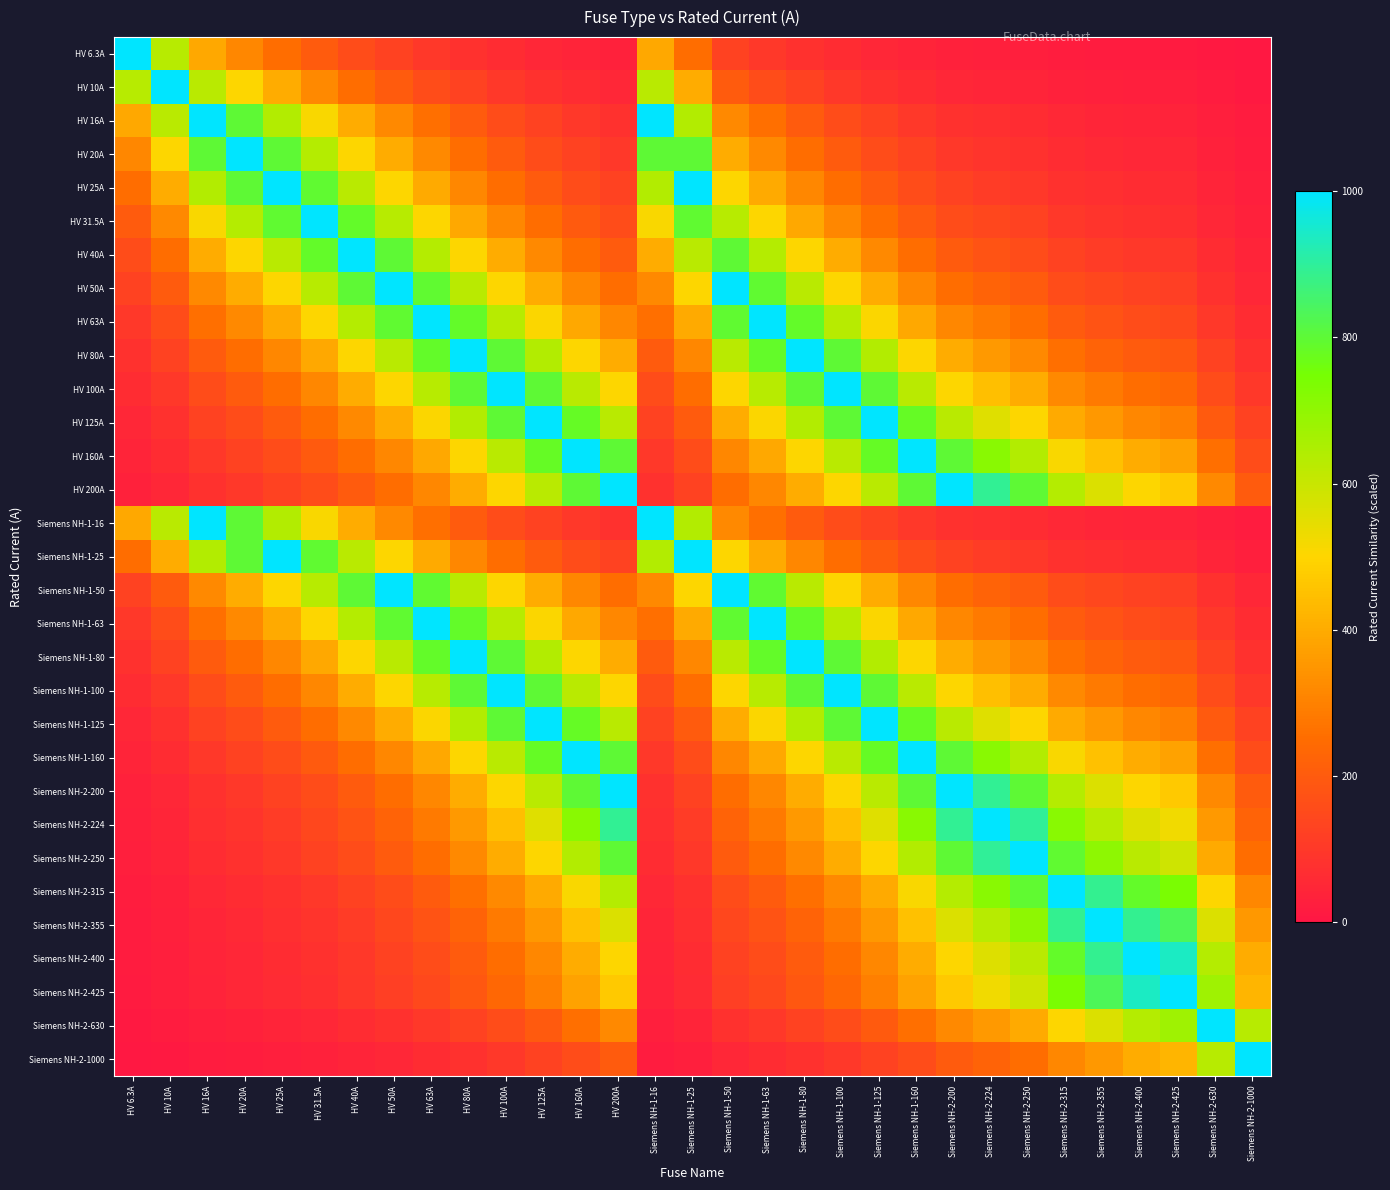

Reading left to right, what are all the values shown in this chart?

HV 6.3A: HV 6.3A=1000.0	HV 10A=630.0	HV 16A=393.8	HV 20A=315.0	HV 25A=252.0	HV 31.5A=200.0	HV 40A=157.5	HV 50A=126.0	HV 63A=100.0	HV 80A=78.8	HV 100A=63.0	HV 125A=50.4	HV 160A=39.4	HV 200A=31.5	Siemens NH-1-16=393.8	Siemens NH-1-25=252.0	Siemens NH-1-50=126.0	Siemens NH-1-63=100.0	Siemens NH-1-80=78.8	Siemens NH-1-100=63.0	Siemens NH-1-125=50.4	Siemens NH-1-160=39.4	Siemens NH-2-200=31.5	Siemens NH-2-224=28.1	Siemens NH-2-250=25.2	Siemens NH-2-315=20.0	Siemens NH-2-355=17.7	Siemens NH-2-400=15.8	Siemens NH-2-425=14.8	Siemens NH-2-630=10.0	Siemens NH-2-1000=6.3
HV 10A: HV 6.3A=630.0	HV 10A=1000.0	HV 16A=625.0	HV 20A=500.0	HV 25A=400.0	HV 31.5A=317.5	HV 40A=250.0	HV 50A=200.0	HV 63A=158.7	HV 80A=125.0	HV 100A=100.0	HV 125A=80.0	HV 160A=62.5	HV 200A=50.0	Siemens NH-1-16=625.0	Siemens NH-1-25=400.0	Siemens NH-1-50=200.0	Siemens NH-1-63=158.7	Siemens NH-1-80=125.0	Siemens NH-1-100=100.0	Siemens NH-1-125=80.0	Siemens NH-1-160=62.5	Siemens NH-2-200=50.0	Siemens NH-2-224=44.6	Siemens NH-2-250=40.0	Siemens NH-2-315=31.7	Siemens NH-2-355=28.2	Siemens NH-2-400=25.0	Siemens NH-2-425=23.5	Siemens NH-2-630=15.9	Siemens NH-2-1000=10.0
HV 16A: HV 6.3A=393.8	HV 10A=625.0	HV 16A=1000.0	HV 20A=800.0	HV 25A=640.0	HV 31.5A=507.9	HV 40A=400.0	HV 50A=320.0	HV 63A=254.0	HV 80A=200.0	HV 100A=160.0	HV 125A=128.0	HV 160A=100.0	HV 200A=80.0	Siemens NH-1-16=1000.0	Siemens NH-1-25=640.0	Siemens NH-1-50=320.0	Siemens NH-1-63=254.0	Siemens NH-1-80=200.0	Siemens NH-1-100=160.0	Siemens NH-1-125=128.0	Siemens NH-1-160=100.0	Siemens NH-2-200=80.0	Siemens NH-2-224=71.4	Siemens NH-2-250=64.0	Siemens NH-2-315=50.8	Siemens NH-2-355=45.1	Siemens NH-2-400=40.0	Siemens NH-2-425=37.6	Siemens NH-2-630=25.4	Siemens NH-2-1000=16.0
HV 20A: HV 6.3A=315.0	HV 10A=500.0	HV 16A=800.0	HV 20A=1000.0	HV 25A=800.0	HV 31.5A=634.9	HV 40A=500.0	HV 50A=400.0	HV 63A=317.5	HV 80A=250.0	HV 100A=200.0	HV 125A=160.0	HV 160A=125.0	HV 200A=100.0	Siemens NH-1-16=800.0	Siemens NH-1-25=800.0	Siemens NH-1-50=400.0	Siemens NH-1-63=317.5	Siemens NH-1-80=250.0	Siemens NH-1-100=200.0	Siemens NH-1-125=160.0	Siemens NH-1-160=125.0	Siemens NH-2-200=100.0	Siemens NH-2-224=89.3	Siemens NH-2-250=80.0	Siemens NH-2-315=63.5	Siemens NH-2-355=56.3	Siemens NH-2-400=50.0	Siemens NH-2-425=47.1	Siemens NH-2-630=31.7	Siemens NH-2-1000=20.0
HV 25A: HV 6.3A=252.0	HV 10A=400.0	HV 16A=640.0	HV 20A=800.0	HV 25A=1000.0	HV 31.5A=793.7	HV 40A=625.0	HV 50A=500.0	HV 63A=396.8	HV 80A=312.5	HV 100A=250.0	HV 125A=200.0	HV 160A=156.2	HV 200A=125.0	Siemens NH-1-16=640.0	Siemens NH-1-25=1000.0	Siemens NH-1-50=500.0	Siemens NH-1-63=396.8	Siemens NH-1-80=312.5	Siemens NH-1-100=250.0	Siemens NH-1-125=200.0	Siemens NH-1-160=156.2	Siemens NH-2-200=125.0	Siemens NH-2-224=111.6	Siemens NH-2-250=100.0	Siemens NH-2-315=79.4	Siemens NH-2-355=70.4	Siemens NH-2-400=62.5	Siemens NH-2-425=58.8	Siemens NH-2-630=39.7	Siemens NH-2-1000=25.0
HV 31.5A: HV 6.3A=200.0	HV 10A=317.5	HV 16A=507.9	HV 20A=634.9	HV 25A=793.7	HV 31.5A=1000.0	HV 40A=787.5	HV 50A=630.0	HV 63A=500.0	HV 80A=393.8	HV 100A=315.0	HV 125A=252.0	HV 160A=196.9	HV 200A=157.5	Siemens NH-1-16=507.9	Siemens NH-1-25=793.7	Siemens NH-1-50=630.0	Siemens NH-1-63=500.0	Siemens NH-1-80=393.8	Siemens NH-1-100=315.0	Siemens NH-1-125=252.0	Siemens NH-1-160=196.9	Siemens NH-2-200=157.5	Siemens NH-2-224=140.6	Siemens NH-2-250=126.0	Siemens NH-2-315=100.0	Siemens NH-2-355=88.7	Siemens NH-2-400=78.8	Siemens NH-2-425=74.1	Siemens NH-2-630=50.0	Siemens NH-2-1000=31.5
HV 40A: HV 6.3A=157.5	HV 10A=250.0	HV 16A=400.0	HV 20A=500.0	HV 25A=625.0	HV 31.5A=787.5	HV 40A=1000.0	HV 50A=800.0	HV 63A=634.9	HV 80A=500.0	HV 100A=400.0	HV 125A=320.0	HV 160A=250.0	HV 200A=200.0	Siemens NH-1-16=400.0	Siemens NH-1-25=625.0	Siemens NH-1-50=800.0	Siemens NH-1-63=634.9	Siemens NH-1-80=500.0	Siemens NH-1-100=400.0	Siemens NH-1-125=320.0	Siemens NH-1-160=250.0	Siemens NH-2-200=200.0	Siemens NH-2-224=178.6	Siemens NH-2-250=160.0	Siemens NH-2-315=127.0	Siemens NH-2-355=112.7	Siemens NH-2-400=100.0	Siemens NH-2-425=94.1	Siemens NH-2-630=63.5	Siemens NH-2-1000=40.0
HV 50A: HV 6.3A=126.0	HV 10A=200.0	HV 16A=320.0	HV 20A=400.0	HV 25A=500.0	HV 31.5A=630.0	HV 40A=800.0	HV 50A=1000.0	HV 63A=793.7	HV 80A=625.0	HV 100A=500.0	HV 125A=400.0	HV 160A=312.5	HV 200A=250.0	Siemens NH-1-16=320.0	Siemens NH-1-25=500.0	Siemens NH-1-50=1000.0	Siemens NH-1-63=793.7	Siemens NH-1-80=625.0	Siemens NH-1-100=500.0	Siemens NH-1-125=400.0	Siemens NH-1-160=312.5	Siemens NH-2-200=250.0	Siemens NH-2-224=223.2	Siemens NH-2-250=200.0	Siemens NH-2-315=158.7	Siemens NH-2-355=140.8	Siemens NH-2-400=125.0	Siemens NH-2-425=117.6	Siemens NH-2-630=79.4	Siemens NH-2-1000=50.0
HV 63A: HV 6.3A=100.0	HV 10A=158.7	HV 16A=254.0	HV 20A=317.5	HV 25A=396.8	HV 31.5A=500.0	HV 40A=634.9	HV 50A=793.7	HV 63A=1000.0	HV 80A=787.5	HV 100A=630.0	HV 125A=504.0	HV 160A=393.8	HV 200A=315.0	Siemens NH-1-16=254.0	Siemens NH-1-25=396.8	Siemens NH-1-50=793.7	Siemens NH-1-63=1000.0	Siemens NH-1-80=787.5	Siemens NH-1-100=630.0	Siemens NH-1-125=504.0	Siemens NH-1-160=393.8	Siemens NH-2-200=315.0	Siemens NH-2-224=281.2	Siemens NH-2-250=252.0	Siemens NH-2-315=200.0	Siemens NH-2-355=177.5	Siemens NH-2-400=157.5	Siemens NH-2-425=148.2	Siemens NH-2-630=100.0	Siemens NH-2-1000=63.0
HV 80A: HV 6.3A=78.8	HV 10A=125.0	HV 16A=200.0	HV 20A=250.0	HV 25A=312.5	HV 31.5A=393.8	HV 40A=500.0	HV 50A=625.0	HV 63A=787.5	HV 80A=1000.0	HV 100A=800.0	HV 125A=640.0	HV 160A=500.0	HV 200A=400.0	Siemens NH-1-16=200.0	Siemens NH-1-25=312.5	Siemens NH-1-50=625.0	Siemens NH-1-63=787.5	Siemens NH-1-80=1000.0	Siemens NH-1-100=800.0	Siemens NH-1-125=640.0	Siemens NH-1-160=500.0	Siemens NH-2-200=400.0	Siemens NH-2-224=357.1	Siemens NH-2-250=320.0	Siemens NH-2-315=254.0	Siemens NH-2-355=225.4	Siemens NH-2-400=200.0	Siemens NH-2-425=188.2	Siemens NH-2-630=127.0	Siemens NH-2-1000=80.0
HV 100A: HV 6.3A=63.0	HV 10A=100.0	HV 16A=160.0	HV 20A=200.0	HV 25A=250.0	HV 31.5A=315.0	HV 40A=400.0	HV 50A=500.0	HV 63A=630.0	HV 80A=800.0	HV 100A=1000.0	HV 125A=800.0	HV 160A=625.0	HV 200A=500.0	Siemens NH-1-16=160.0	Siemens NH-1-25=250.0	Siemens NH-1-50=500.0	Siemens NH-1-63=630.0	Siemens NH-1-80=800.0	Siemens NH-1-100=1000.0	Siemens NH-1-125=800.0	Siemens NH-1-160=625.0	Siemens NH-2-200=500.0	Siemens NH-2-224=446.4	Siemens NH-2-250=400.0	Siemens NH-2-315=317.5	Siemens NH-2-355=281.7	Siemens NH-2-400=250.0	Siemens NH-2-425=235.3	Siemens NH-2-630=158.7	Siemens NH-2-1000=100.0
HV 125A: HV 6.3A=50.4	HV 10A=80.0	HV 16A=128.0	HV 20A=160.0	HV 25A=200.0	HV 31.5A=252.0	HV 40A=320.0	HV 50A=400.0	HV 63A=504.0	HV 80A=640.0	HV 100A=800.0	HV 125A=1000.0	HV 160A=781.2	HV 200A=625.0	Siemens NH-1-16=128.0	Siemens NH-1-25=200.0	Siemens NH-1-50=400.0	Siemens NH-1-63=504.0	Siemens NH-1-80=640.0	Siemens NH-1-100=800.0	Siemens NH-1-125=1000.0	Siemens NH-1-160=781.2	Siemens NH-2-200=625.0	Siemens NH-2-224=558.0	Siemens NH-2-250=500.0	Siemens NH-2-315=396.8	Siemens NH-2-355=352.1	Siemens NH-2-400=312.5	Siemens NH-2-425=294.1	Siemens NH-2-630=198.4	Siemens NH-2-1000=125.0
HV 160A: HV 6.3A=39.4	HV 10A=62.5	HV 16A=100.0	HV 20A=125.0	HV 25A=156.2	HV 31.5A=196.9	HV 40A=250.0	HV 50A=312.5	HV 63A=393.8	HV 80A=500.0	HV 100A=625.0	HV 125A=781.2	HV 160A=1000.0	HV 200A=800.0	Siemens NH-1-16=100.0	Siemens NH-1-25=156.2	Siemens NH-1-50=312.5	Siemens NH-1-63=393.8	Siemens NH-1-80=500.0	Siemens NH-1-100=625.0	Siemens NH-1-125=781.2	Siemens NH-1-160=1000.0	Siemens NH-2-200=800.0	Siemens NH-2-224=714.3	Siemens NH-2-250=640.0	Siemens NH-2-315=507.9	Siemens NH-2-355=450.7	Siemens NH-2-400=400.0	Siemens NH-2-425=376.5	Siemens NH-2-630=254.0	Siemens NH-2-1000=160.0
HV 200A: HV 6.3A=31.5	HV 10A=50.0	HV 16A=80.0	HV 20A=100.0	HV 25A=125.0	HV 31.5A=157.5	HV 40A=200.0	HV 50A=250.0	HV 63A=315.0	HV 80A=400.0	HV 100A=500.0	HV 125A=625.0	HV 160A=800.0	HV 200A=1000.0	Siemens NH-1-16=80.0	Siemens NH-1-25=125.0	Siemens NH-1-50=250.0	Siemens NH-1-63=315.0	Siemens NH-1-80=400.0	Siemens NH-1-100=500.0	Siemens NH-1-125=625.0	Siemens NH-1-160=800.0	Siemens NH-2-200=1000.0	Siemens NH-2-224=892.9	Siemens NH-2-250=800.0	Siemens NH-2-315=634.9	Siemens NH-2-355=563.4	Siemens NH-2-400=500.0	Siemens NH-2-425=470.6	Siemens NH-2-630=317.5	Siemens NH-2-1000=200.0
Siemens NH-1-16: HV 6.3A=393.8	HV 10A=625.0	HV 16A=1000.0	HV 20A=800.0	HV 25A=640.0	HV 31.5A=507.9	HV 40A=400.0	HV 50A=320.0	HV 63A=254.0	HV 80A=200.0	HV 100A=160.0	HV 125A=128.0	HV 160A=100.0	HV 200A=80.0	Siemens NH-1-16=1000.0	Siemens NH-1-25=640.0	Siemens NH-1-50=320.0	Siemens NH-1-63=254.0	Siemens NH-1-80=200.0	Siemens NH-1-100=160.0	Siemens NH-1-125=128.0	Siemens NH-1-160=100.0	Siemens NH-2-200=80.0	Siemens NH-2-224=71.4	Siemens NH-2-250=64.0	Siemens NH-2-315=50.8	Siemens NH-2-355=45.1	Siemens NH-2-400=40.0	Siemens NH-2-425=37.6	Siemens NH-2-630=25.4	Siemens NH-2-1000=16.0
Siemens NH-1-25: HV 6.3A=252.0	HV 10A=400.0	HV 16A=640.0	HV 20A=800.0	HV 25A=1000.0	HV 31.5A=793.7	HV 40A=625.0	HV 50A=500.0	HV 63A=396.8	HV 80A=312.5	HV 100A=250.0	HV 125A=200.0	HV 160A=156.2	HV 200A=125.0	Siemens NH-1-16=640.0	Siemens NH-1-25=1000.0	Siemens NH-1-50=500.0	Siemens NH-1-63=396.8	Siemens NH-1-80=312.5	Siemens NH-1-100=250.0	Siemens NH-1-125=200.0	Siemens NH-1-160=156.2	Siemens NH-2-200=125.0	Siemens NH-2-224=111.6	Siemens NH-2-250=100.0	Siemens NH-2-315=79.4	Siemens NH-2-355=70.4	Siemens NH-2-400=62.5	Siemens NH-2-425=58.8	Siemens NH-2-630=39.7	Siemens NH-2-1000=25.0
Siemens NH-1-50: HV 6.3A=126.0	HV 10A=200.0	HV 16A=320.0	HV 20A=400.0	HV 25A=500.0	HV 31.5A=630.0	HV 40A=800.0	HV 50A=1000.0	HV 63A=793.7	HV 80A=625.0	HV 100A=500.0	HV 125A=400.0	HV 160A=312.5	HV 200A=250.0	Siemens NH-1-16=320.0	Siemens NH-1-25=500.0	Siemens NH-1-50=1000.0	Siemens NH-1-63=793.7	Siemens NH-1-80=625.0	Siemens NH-1-100=500.0	Siemens NH-1-125=400.0	Siemens NH-1-160=312.5	Siemens NH-2-200=250.0	Siemens NH-2-224=223.2	Siemens NH-2-250=200.0	Siemens NH-2-315=158.7	Siemens NH-2-355=140.8	Siemens NH-2-400=125.0	Siemens NH-2-425=117.6	Siemens NH-2-630=79.4	Siemens NH-2-1000=50.0
Siemens NH-1-63: HV 6.3A=100.0	HV 10A=158.7	HV 16A=254.0	HV 20A=317.5	HV 25A=396.8	HV 31.5A=500.0	HV 40A=634.9	HV 50A=793.7	HV 63A=1000.0	HV 80A=787.5	HV 100A=630.0	HV 125A=504.0	HV 160A=393.8	HV 200A=315.0	Siemens NH-1-16=254.0	Siemens NH-1-25=396.8	Siemens NH-1-50=793.7	Siemens NH-1-63=1000.0	Siemens NH-1-80=787.5	Siemens NH-1-100=630.0	Siemens NH-1-125=504.0	Siemens NH-1-160=393.8	Siemens NH-2-200=315.0	Siemens NH-2-224=281.2	Siemens NH-2-250=252.0	Siemens NH-2-315=200.0	Siemens NH-2-355=177.5	Siemens NH-2-400=157.5	Siemens NH-2-425=148.2	Siemens NH-2-630=100.0	Siemens NH-2-1000=63.0
Siemens NH-1-80: HV 6.3A=78.8	HV 10A=125.0	HV 16A=200.0	HV 20A=250.0	HV 25A=312.5	HV 31.5A=393.8	HV 40A=500.0	HV 50A=625.0	HV 63A=787.5	HV 80A=1000.0	HV 100A=800.0	HV 125A=640.0	HV 160A=500.0	HV 200A=400.0	Siemens NH-1-16=200.0	Siemens NH-1-25=312.5	Siemens NH-1-50=625.0	Siemens NH-1-63=787.5	Siemens NH-1-80=1000.0	Siemens NH-1-100=800.0	Siemens NH-1-125=640.0	Siemens NH-1-160=500.0	Siemens NH-2-200=400.0	Siemens NH-2-224=357.1	Siemens NH-2-250=320.0	Siemens NH-2-315=254.0	Siemens NH-2-355=225.4	Siemens NH-2-400=200.0	Siemens NH-2-425=188.2	Siemens NH-2-630=127.0	Siemens NH-2-1000=80.0
Siemens NH-1-100: HV 6.3A=63.0	HV 10A=100.0	HV 16A=160.0	HV 20A=200.0	HV 25A=250.0	HV 31.5A=315.0	HV 40A=400.0	HV 50A=500.0	HV 63A=630.0	HV 80A=800.0	HV 100A=1000.0	HV 125A=800.0	HV 160A=625.0	HV 200A=500.0	Siemens NH-1-16=160.0	Siemens NH-1-25=250.0	Siemens NH-1-50=500.0	Siemens NH-1-63=630.0	Siemens NH-1-80=800.0	Siemens NH-1-100=1000.0	Siemens NH-1-125=800.0	Siemens NH-1-160=625.0	Siemens NH-2-200=500.0	Siemens NH-2-224=446.4	Siemens NH-2-250=400.0	Siemens NH-2-315=317.5	Siemens NH-2-355=281.7	Siemens NH-2-400=250.0	Siemens NH-2-425=235.3	Siemens NH-2-630=158.7	Siemens NH-2-1000=100.0
Siemens NH-1-125: HV 6.3A=50.4	HV 10A=80.0	HV 16A=128.0	HV 20A=160.0	HV 25A=200.0	HV 31.5A=252.0	HV 40A=320.0	HV 50A=400.0	HV 63A=504.0	HV 80A=640.0	HV 100A=800.0	HV 125A=1000.0	HV 160A=781.2	HV 200A=625.0	Siemens NH-1-16=128.0	Siemens NH-1-25=200.0	Siemens NH-1-50=400.0	Siemens NH-1-63=504.0	Siemens NH-1-80=640.0	Siemens NH-1-100=800.0	Siemens NH-1-125=1000.0	Siemens NH-1-160=781.2	Siemens NH-2-200=625.0	Siemens NH-2-224=558.0	Siemens NH-2-250=500.0	Siemens NH-2-315=396.8	Siemens NH-2-355=352.1	Siemens NH-2-400=312.5	Siemens NH-2-425=294.1	Siemens NH-2-630=198.4	Siemens NH-2-1000=125.0
Siemens NH-1-160: HV 6.3A=39.4	HV 10A=62.5	HV 16A=100.0	HV 20A=125.0	HV 25A=156.2	HV 31.5A=196.9	HV 40A=250.0	HV 50A=312.5	HV 63A=393.8	HV 80A=500.0	HV 100A=625.0	HV 125A=781.2	HV 160A=1000.0	HV 200A=800.0	Siemens NH-1-16=100.0	Siemens NH-1-25=156.2	Siemens NH-1-50=312.5	Siemens NH-1-63=393.8	Siemens NH-1-80=500.0	Siemens NH-1-100=625.0	Siemens NH-1-125=781.2	Siemens NH-1-160=1000.0	Siemens NH-2-200=800.0	Siemens NH-2-224=714.3	Siemens NH-2-250=640.0	Siemens NH-2-315=507.9	Siemens NH-2-355=450.7	Siemens NH-2-400=400.0	Siemens NH-2-425=376.5	Siemens NH-2-630=254.0	Siemens NH-2-1000=160.0
Siemens NH-2-200: HV 6.3A=31.5	HV 10A=50.0	HV 16A=80.0	HV 20A=100.0	HV 25A=125.0	HV 31.5A=157.5	HV 40A=200.0	HV 50A=250.0	HV 63A=315.0	HV 80A=400.0	HV 100A=500.0	HV 125A=625.0	HV 160A=800.0	HV 200A=1000.0	Siemens NH-1-16=80.0	Siemens NH-1-25=125.0	Siemens NH-1-50=250.0	Siemens NH-1-63=315.0	Siemens NH-1-80=400.0	Siemens NH-1-100=500.0	Siemens NH-1-125=625.0	Siemens NH-1-160=800.0	Siemens NH-2-200=1000.0	Siemens NH-2-224=892.9	Siemens NH-2-250=800.0	Siemens NH-2-315=634.9	Siemens NH-2-355=563.4	Siemens NH-2-400=500.0	Siemens NH-2-425=470.6	Siemens NH-2-630=317.5	Siemens NH-2-1000=200.0
Siemens NH-2-224: HV 6.3A=28.1	HV 10A=44.6	HV 16A=71.4	HV 20A=89.3	HV 25A=111.6	HV 31.5A=140.6	HV 40A=178.6	HV 50A=223.2	HV 63A=281.2	HV 80A=357.1	HV 100A=446.4	HV 125A=558.0	HV 160A=714.3	HV 200A=892.9	Siemens NH-1-16=71.4	Siemens NH-1-25=111.6	Siemens NH-1-50=223.2	Siemens NH-1-63=281.2	Siemens NH-1-80=357.1	Siemens NH-1-100=446.4	Siemens NH-1-125=558.0	Siemens NH-1-160=714.3	Siemens NH-2-200=892.9	Siemens NH-2-224=1000.0	Siemens NH-2-250=896.0	Siemens NH-2-315=711.1	Siemens NH-2-355=631.0	Siemens NH-2-400=560.0	Siemens NH-2-425=527.1	Siemens NH-2-630=355.6	Siemens NH-2-1000=224.0
Siemens NH-2-250: HV 6.3A=25.2	HV 10A=40.0	HV 16A=64.0	HV 20A=80.0	HV 25A=100.0	HV 31.5A=126.0	HV 40A=160.0	HV 50A=200.0	HV 63A=252.0	HV 80A=320.0	HV 100A=400.0	HV 125A=500.0	HV 160A=640.0	HV 200A=800.0	Siemens NH-1-16=64.0	Siemens NH-1-25=100.0	Siemens NH-1-50=200.0	Siemens NH-1-63=252.0	Siemens NH-1-80=320.0	Siemens NH-1-100=400.0	Siemens NH-1-125=500.0	Siemens NH-1-160=640.0	Siemens NH-2-200=800.0	Siemens NH-2-224=896.0	Siemens NH-2-250=1000.0	Siemens NH-2-315=793.7	Siemens NH-2-355=704.2	Siemens NH-2-400=625.0	Siemens NH-2-425=588.2	Siemens NH-2-630=396.8	Siemens NH-2-1000=250.0
Siemens NH-2-315: HV 6.3A=20.0	HV 10A=31.7	HV 16A=50.8	HV 20A=63.5	HV 25A=79.4	HV 31.5A=100.0	HV 40A=127.0	HV 50A=158.7	HV 63A=200.0	HV 80A=254.0	HV 100A=317.5	HV 125A=396.8	HV 160A=507.9	HV 200A=634.9	Siemens NH-1-16=50.8	Siemens NH-1-25=79.4	Siemens NH-1-50=158.7	Siemens NH-1-63=200.0	Siemens NH-1-80=254.0	Siemens NH-1-100=317.5	Siemens NH-1-125=396.8	Siemens NH-1-160=507.9	Siemens NH-2-200=634.9	Siemens NH-2-224=711.1	Siemens NH-2-250=793.7	Siemens NH-2-315=1000.0	Siemens NH-2-355=887.3	Siemens NH-2-400=787.5	Siemens NH-2-425=741.2	Siemens NH-2-630=500.0	Siemens NH-2-1000=315.0
Siemens NH-2-355: HV 6.3A=17.7	HV 10A=28.2	HV 16A=45.1	HV 20A=56.3	HV 25A=70.4	HV 31.5A=88.7	HV 40A=112.7	HV 50A=140.8	HV 63A=177.5	HV 80A=225.4	HV 100A=281.7	HV 125A=352.1	HV 160A=450.7	HV 200A=563.4	Siemens NH-1-16=45.1	Siemens NH-1-25=70.4	Siemens NH-1-50=140.8	Siemens NH-1-63=177.5	Siemens NH-1-80=225.4	Siemens NH-1-100=281.7	Siemens NH-1-125=352.1	Siemens NH-1-160=450.7	Siemens NH-2-200=563.4	Siemens NH-2-224=631.0	Siemens NH-2-250=704.2	Siemens NH-2-315=887.3	Siemens NH-2-355=1000.0	Siemens NH-2-400=887.5	Siemens NH-2-425=835.3	Siemens NH-2-630=563.5	Siemens NH-2-1000=355.0
Siemens NH-2-400: HV 6.3A=15.8	HV 10A=25.0	HV 16A=40.0	HV 20A=50.0	HV 25A=62.5	HV 31.5A=78.8	HV 40A=100.0	HV 50A=125.0	HV 63A=157.5	HV 80A=200.0	HV 100A=250.0	HV 125A=312.5	HV 160A=400.0	HV 200A=500.0	Siemens NH-1-16=40.0	Siemens NH-1-25=62.5	Siemens NH-1-50=125.0	Siemens NH-1-63=157.5	Siemens NH-1-80=200.0	Siemens NH-1-100=250.0	Siemens NH-1-125=312.5	Siemens NH-1-160=400.0	Siemens NH-2-200=500.0	Siemens NH-2-224=560.0	Siemens NH-2-250=625.0	Siemens NH-2-315=787.5	Siemens NH-2-355=887.5	Siemens NH-2-400=1000.0	Siemens NH-2-425=941.2	Siemens NH-2-630=634.9	Siemens NH-2-1000=400.0
Siemens NH-2-425: HV 6.3A=14.8	HV 10A=23.5	HV 16A=37.6	HV 20A=47.1	HV 25A=58.8	HV 31.5A=74.1	HV 40A=94.1	HV 50A=117.6	HV 63A=148.2	HV 80A=188.2	HV 100A=235.3	HV 125A=294.1	HV 160A=376.5	HV 200A=470.6	Siemens NH-1-16=37.6	Siemens NH-1-25=58.8	Siemens NH-1-50=117.6	Siemens NH-1-63=148.2	Siemens NH-1-80=188.2	Siemens NH-1-100=235.3	Siemens NH-1-125=294.1	Siemens NH-1-160=376.5	Siemens NH-2-200=470.6	Siemens NH-2-224=527.1	Siemens NH-2-250=588.2	Siemens NH-2-315=741.2	Siemens NH-2-355=835.3	Siemens NH-2-400=941.2	Siemens NH-2-425=1000.0	Siemens NH-2-630=674.6	Siemens NH-2-1000=425.0
Siemens NH-2-630: HV 6.3A=10.0	HV 10A=15.9	HV 16A=25.4	HV 20A=31.7	HV 25A=39.7	HV 31.5A=50.0	HV 40A=63.5	HV 50A=79.4	HV 63A=100.0	HV 80A=127.0	HV 100A=158.7	HV 125A=198.4	HV 160A=254.0	HV 200A=317.5	Siemens NH-1-16=25.4	Siemens NH-1-25=39.7	Siemens NH-1-50=79.4	Siemens NH-1-63=100.0	Siemens NH-1-80=127.0	Siemens NH-1-100=158.7	Siemens NH-1-125=198.4	Siemens NH-1-160=254.0	Siemens NH-2-200=317.5	Siemens NH-2-224=355.6	Siemens NH-2-250=396.8	Siemens NH-2-315=500.0	Siemens NH-2-355=563.5	Siemens NH-2-400=634.9	Siemens NH-2-425=674.6	Siemens NH-2-630=1000.0	Siemens NH-2-1000=630.0
Siemens NH-2-1000: HV 6.3A=6.3	HV 10A=10.0	HV 16A=16.0	HV 20A=20.0	HV 25A=25.0	HV 31.5A=31.5	HV 40A=40.0	HV 50A=50.0	HV 63A=63.0	HV 80A=80.0	HV 100A=100.0	HV 125A=125.0	HV 160A=160.0	HV 200A=200.0	Siemens NH-1-16=16.0	Siemens NH-1-25=25.0	Siemens NH-1-50=50.0	Siemens NH-1-63=63.0	Siemens NH-1-80=80.0	Siemens NH-1-100=100.0	Siemens NH-1-125=125.0	Siemens NH-1-160=160.0	Siemens NH-2-200=200.0	Siemens NH-2-224=224.0	Siemens NH-2-250=250.0	Siemens NH-2-315=315.0	Siemens NH-2-355=355.0	Siemens NH-2-400=400.0	Siemens NH-2-425=425.0	Siemens NH-2-630=630.0	Siemens NH-2-1000=1000.0